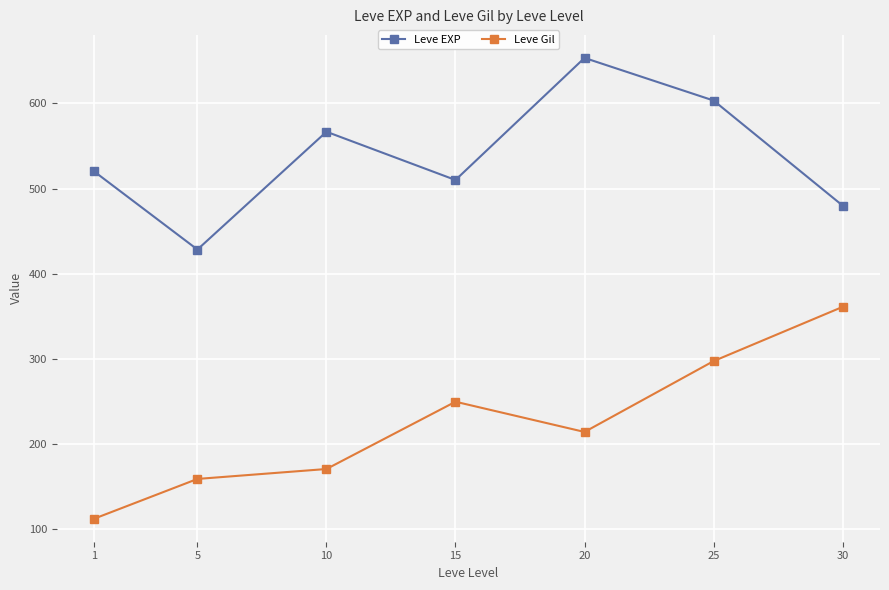

Where is the first local maximum for Leve EXP?

10